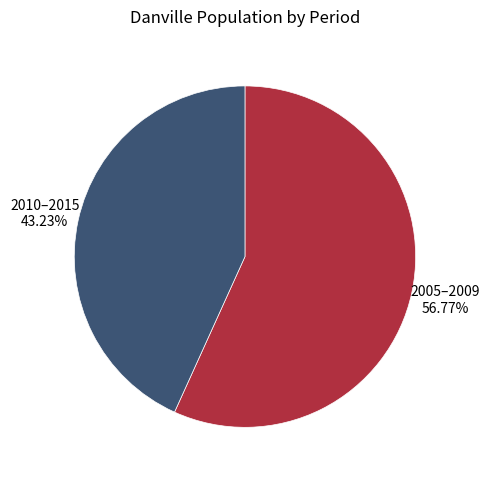

How many segments does this pie chart have?

2